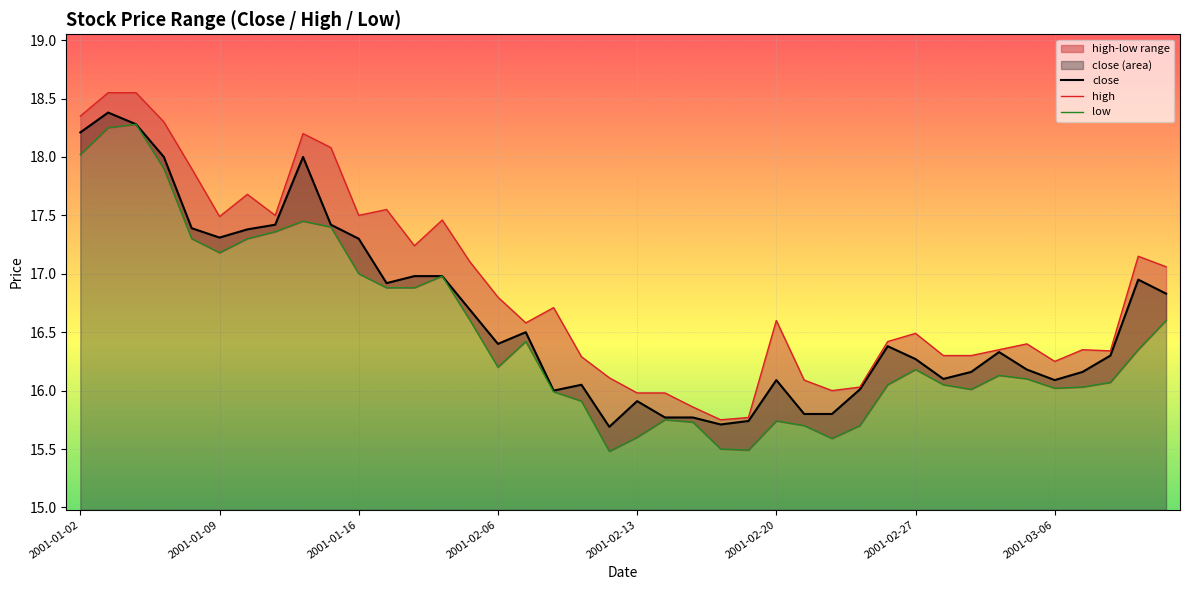

The value of close at 2001-03-06 is 7.9. True or false?

False